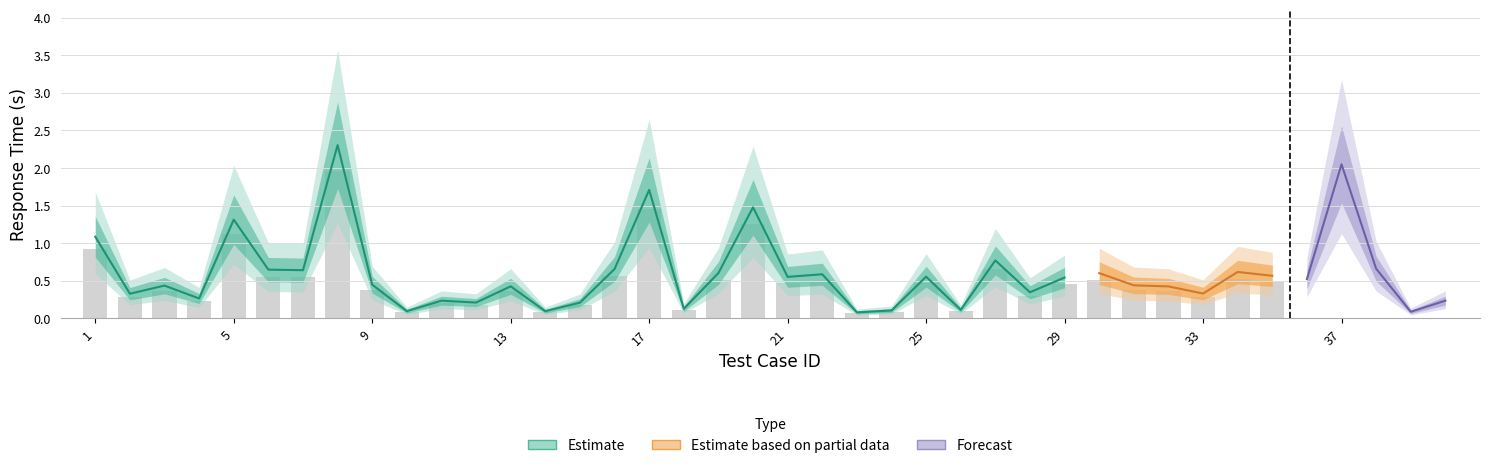

Reading left to right, extract all data points from this chart.

1=1.1	2=0.3	3=0.4	4=0.3	5=1.3	6=0.6	7=0.6	8=2.3	9=0.4	10=0.1	11=0.2	12=0.2	13=0.4	14=0.1	15=0.2	16=0.7	17=1.7	18=0.1	19=0.6	20=1.5	21=0.6	22=0.6	23=0.1	24=0.1	25=0.6	26=0.1	27=0.8	28=0.3	29=0.5	30=0.6	31=0.4	32=0.4	33=0.3	34=0.6	35=0.6	36=0.5	37=2.1	38=0.7	39=0.1	40=0.2